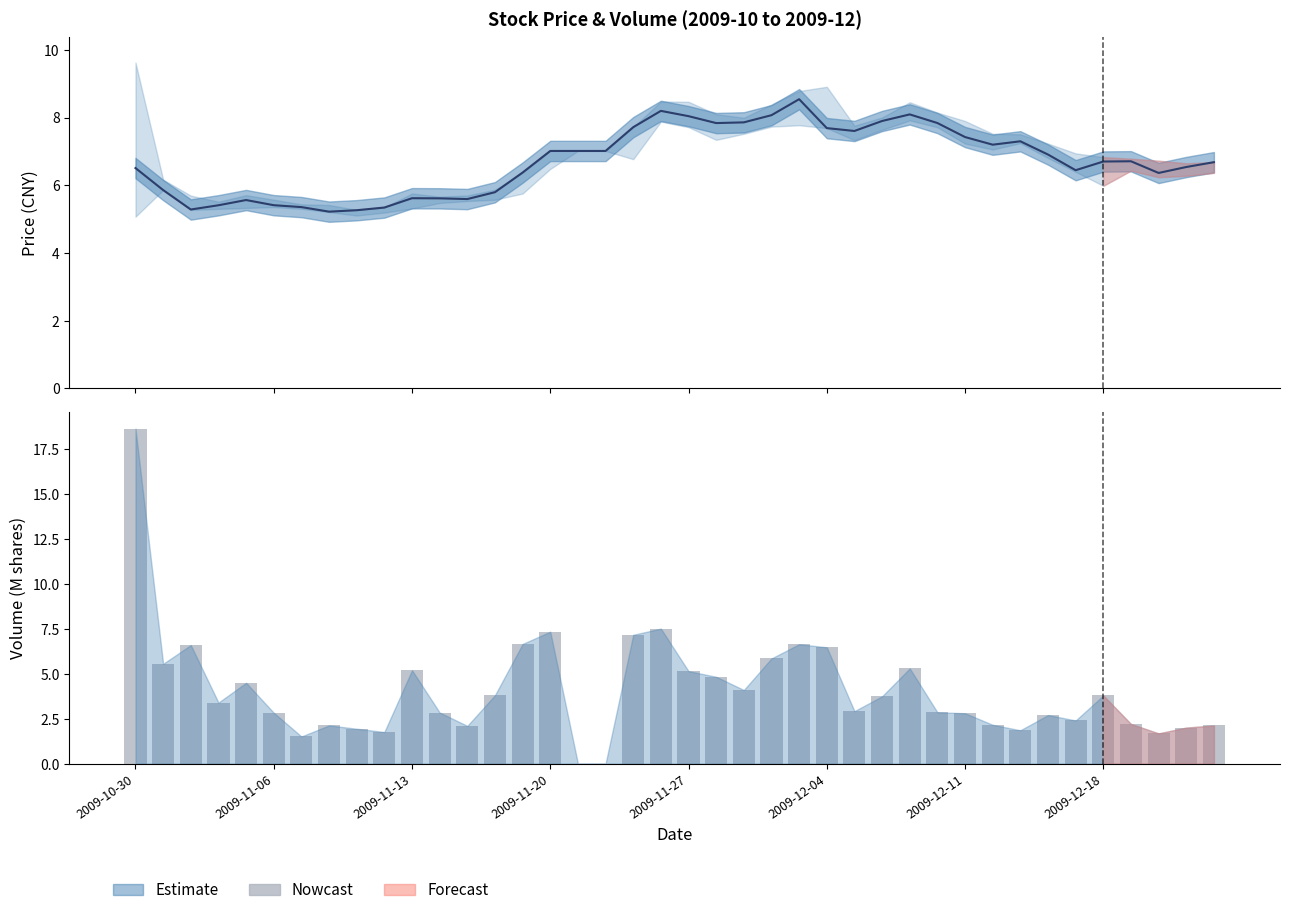

What is the spread (max minus min) of values at 9?

3.6